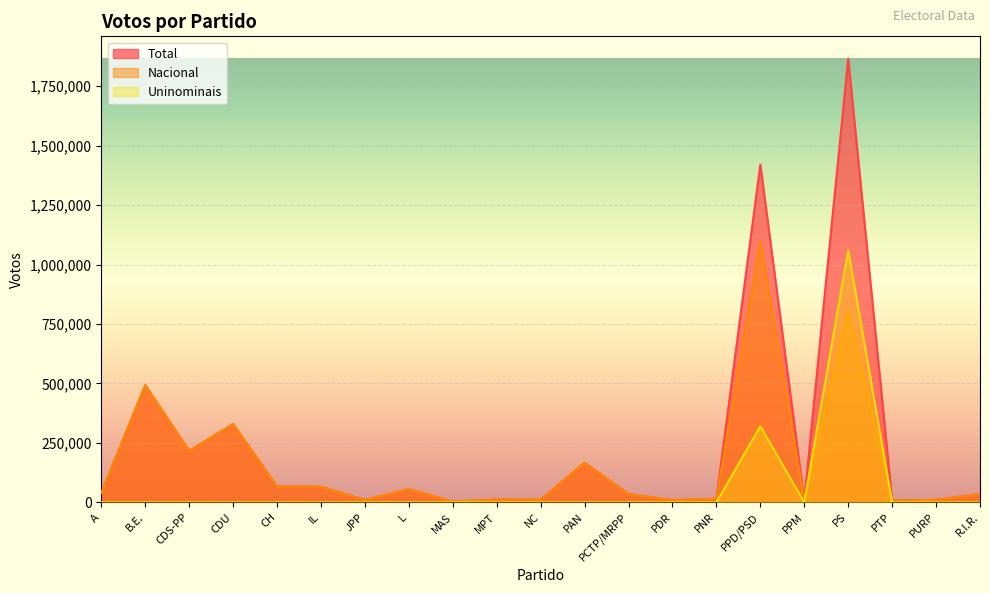

At which category does the chart reach its minimum across all series?

A